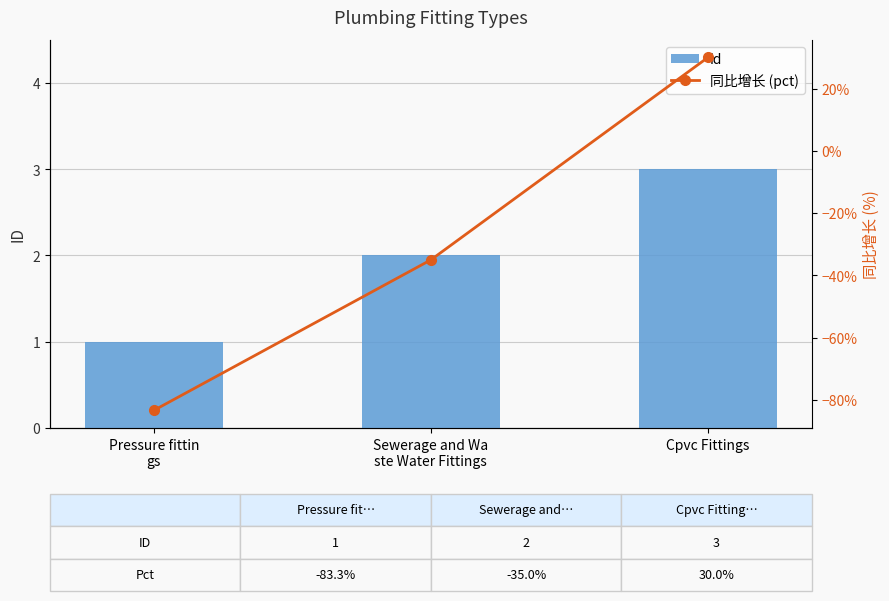

How many data points in 同比增长 (pct) are above -35?

1